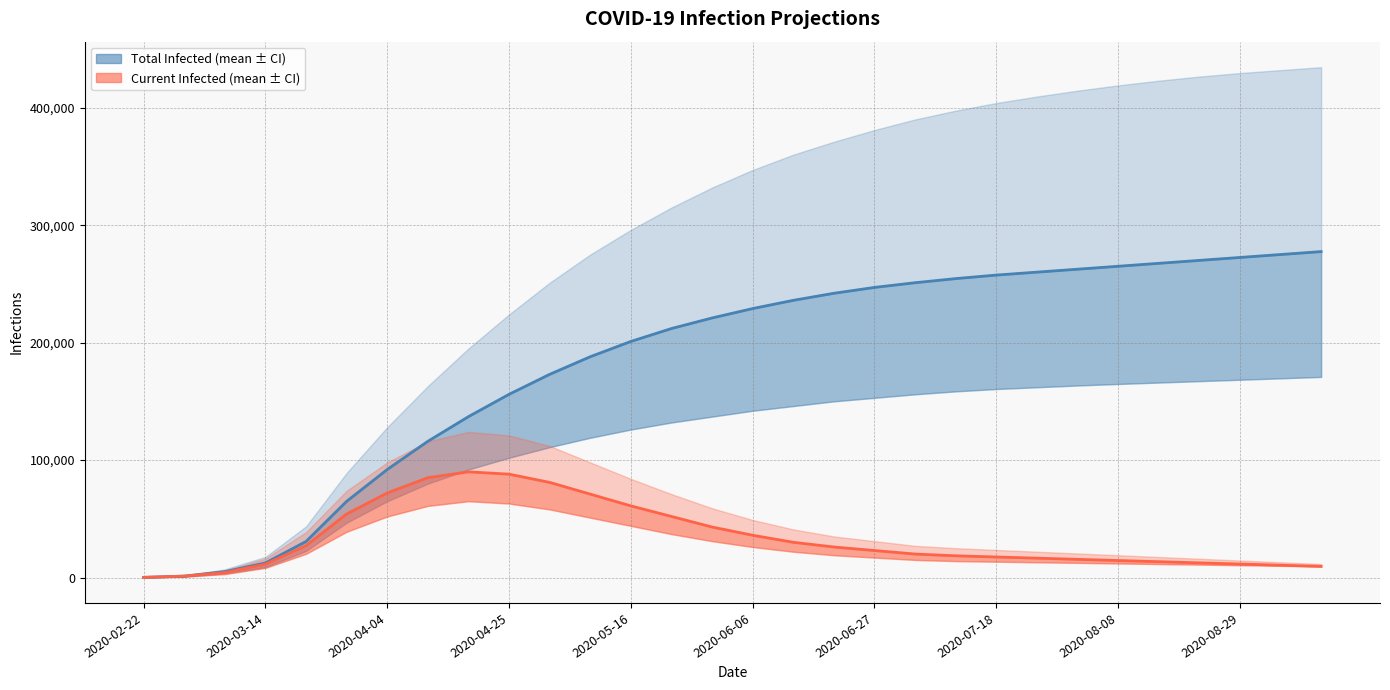

Does the chart display data point markers on the line(s)?

No